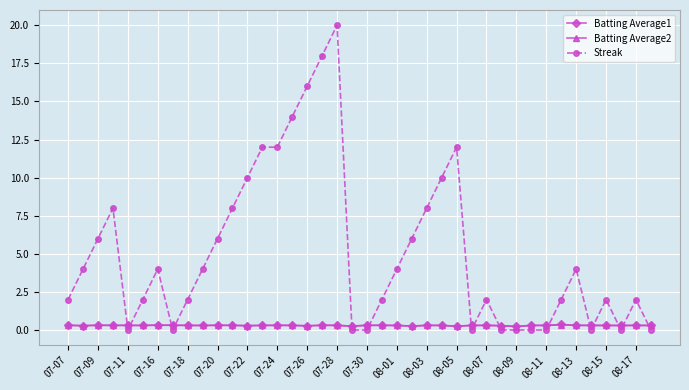

How many times do Streak and Batting Average1 cross each other?

15